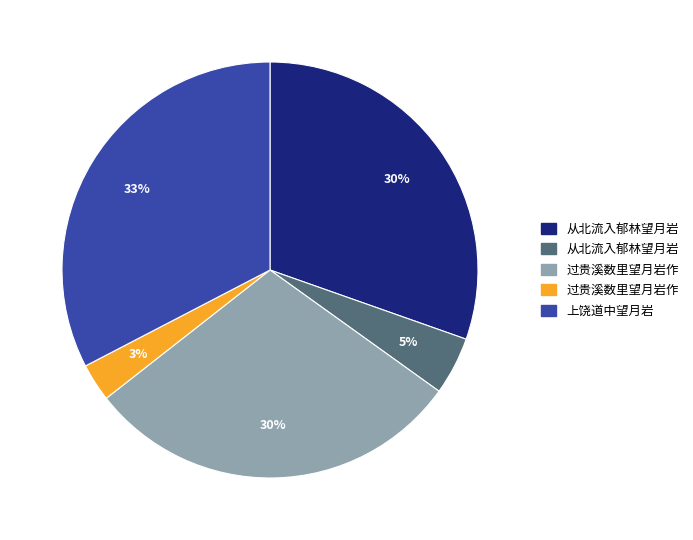

Is there any slice that represents more than half of the pie?

No